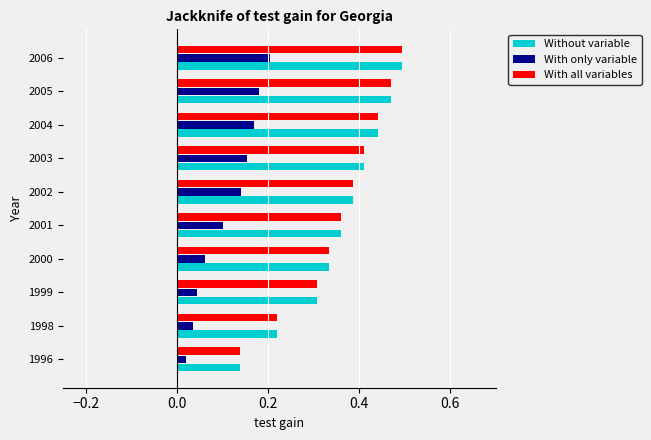

Between 1999 and 2001, which series saw the biggest shift?

With only variable